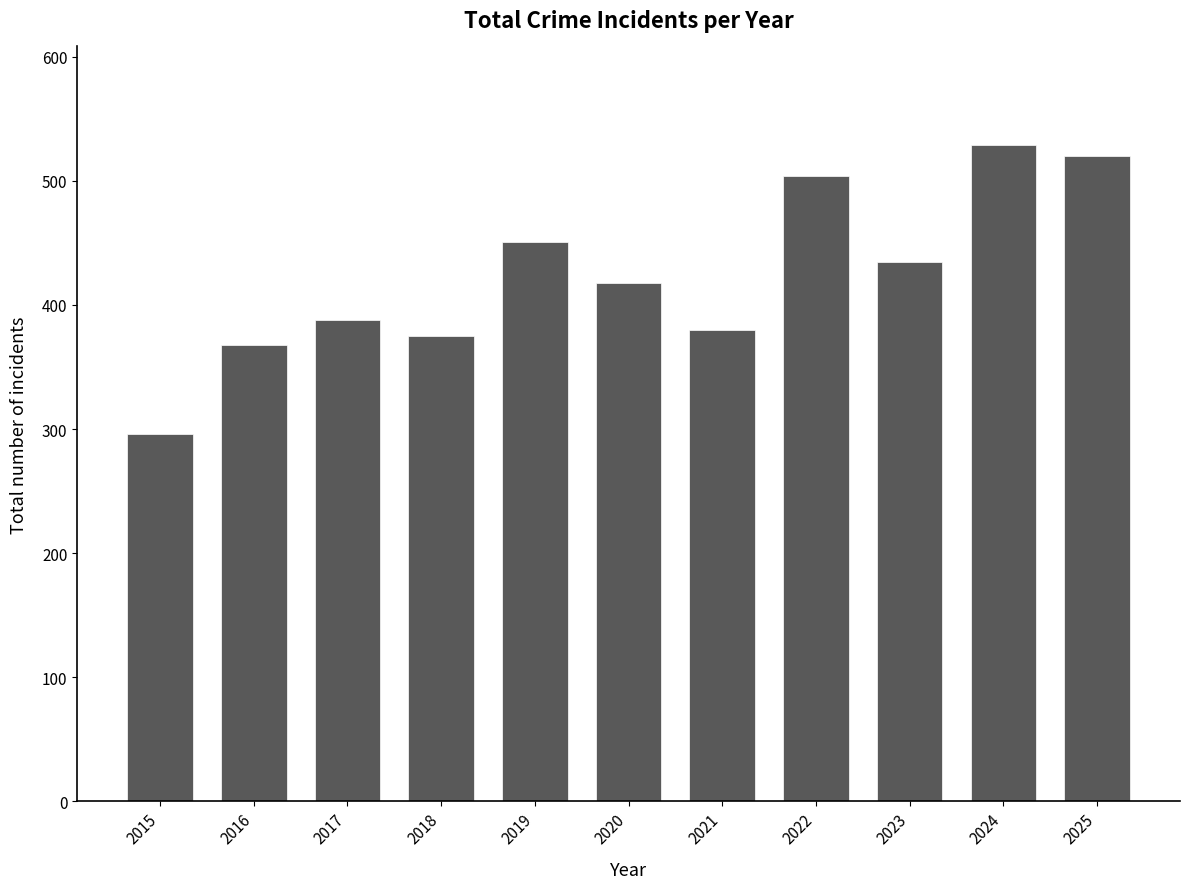

List the labels in order of value, largest first.

2024, 2025, 2022, 2019, 2023, 2020, 2017, 2021, 2018, 2016, 2015